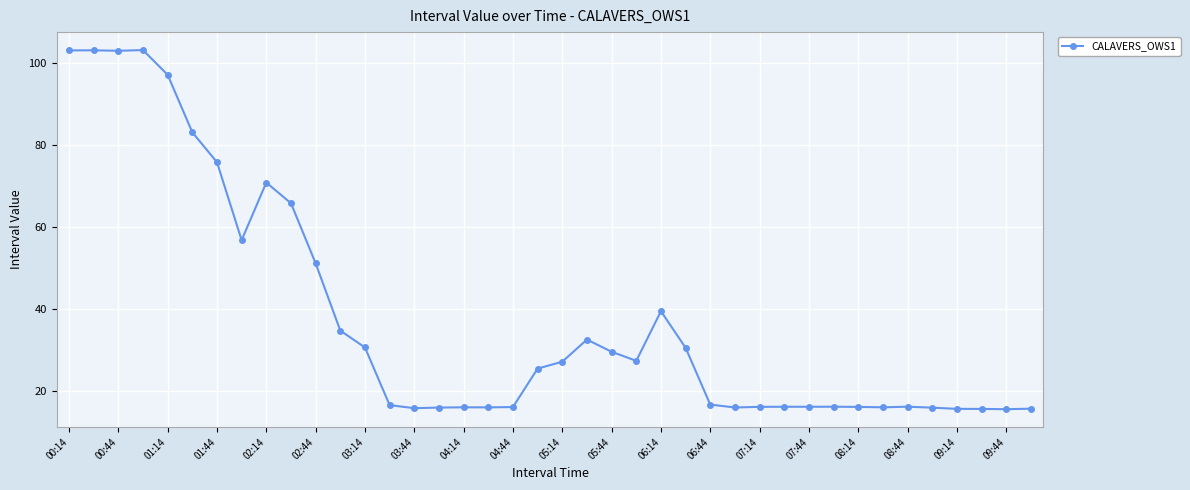

True or false: there are more than 2 points higher than both neighbors.

True